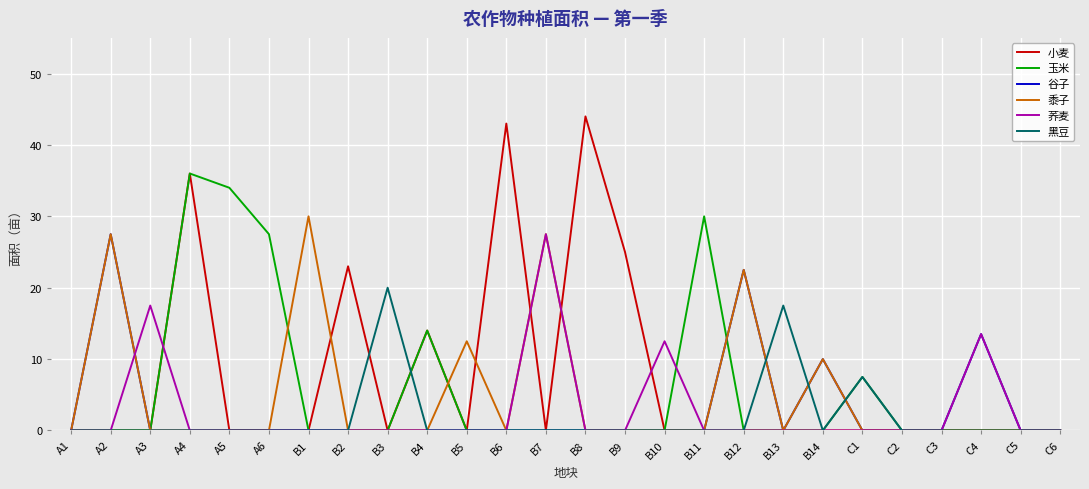

Which category has the highest value in the 玉米 series?

A4